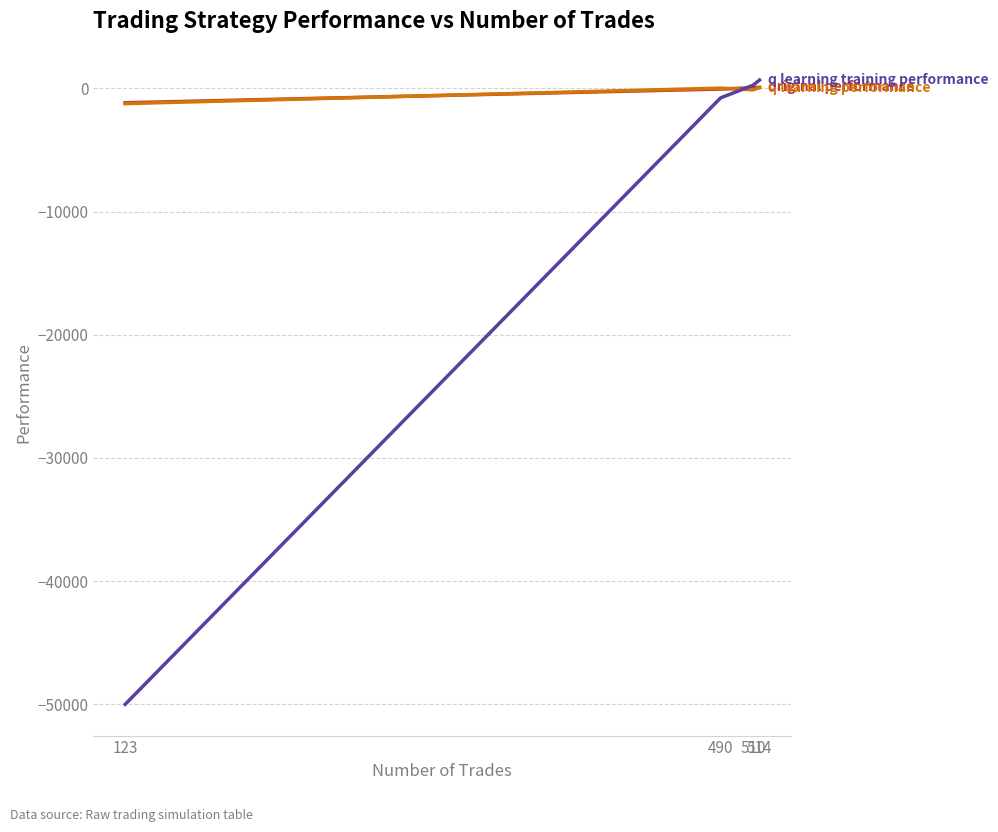

What is the minimum value shown in the chart?

-50000.0